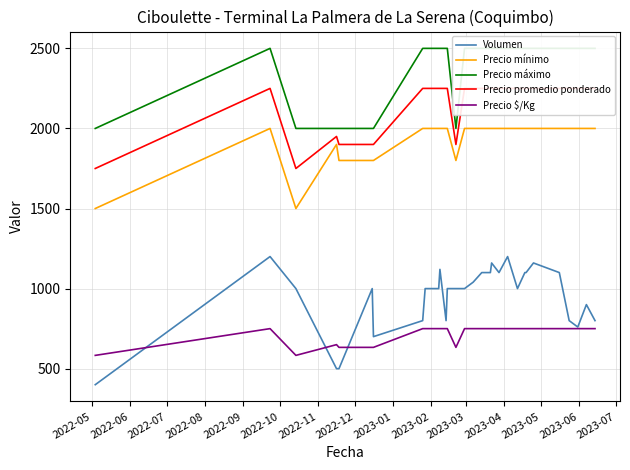

How many data points in Precio mínimo are less than 2000?

7